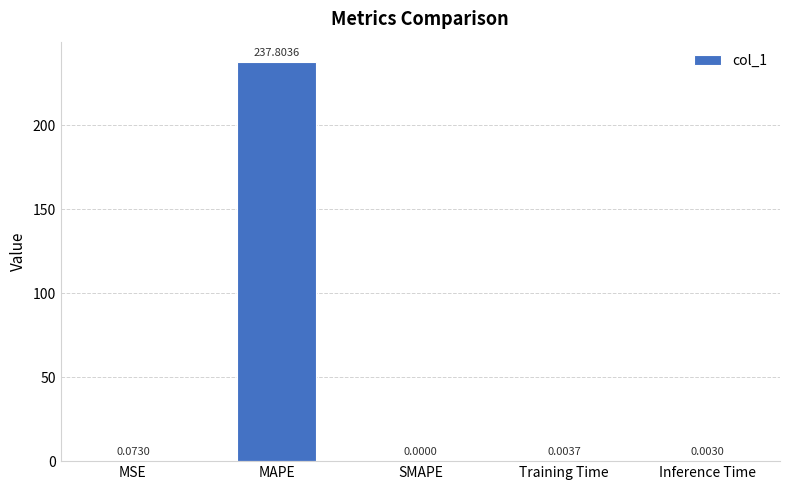

Count the number of values greater than 0.

4